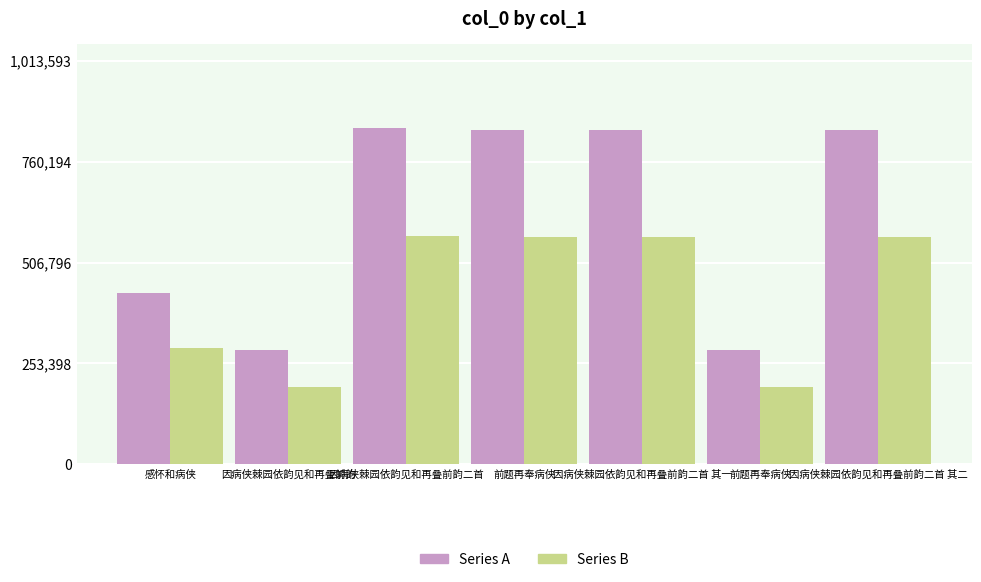

Count the number of data series in this chart.

2